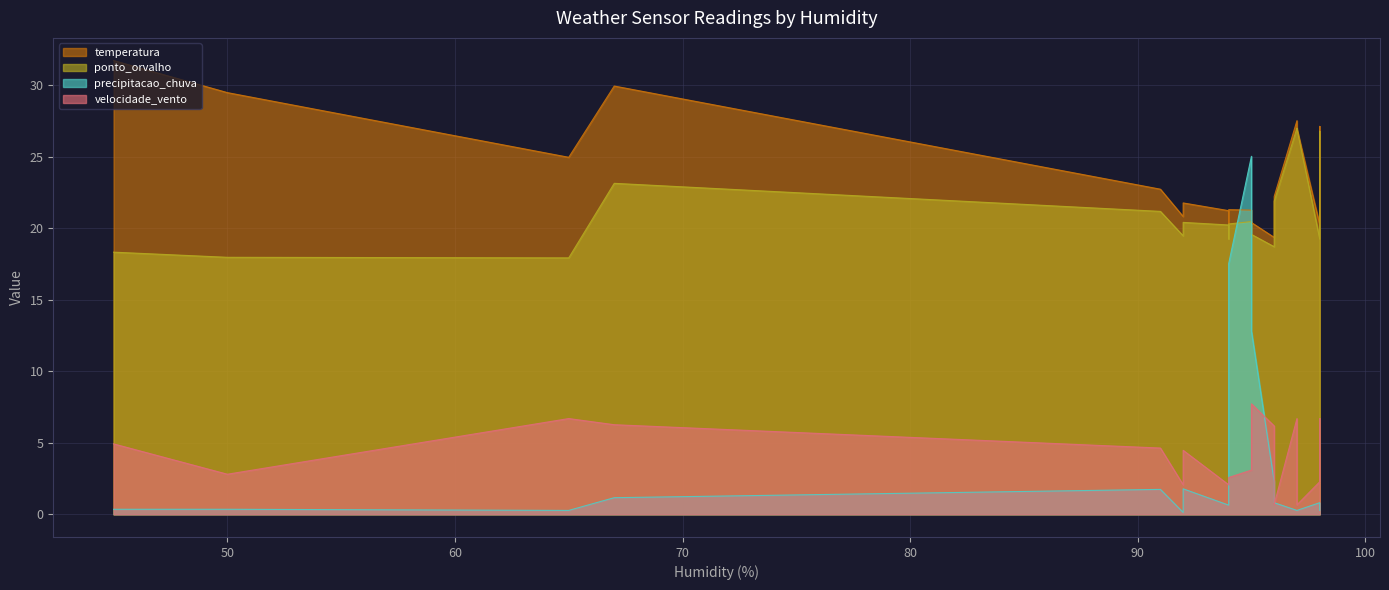

What is the difference between the maximum and minimum values in the precipitacao_chuva series?

24.9